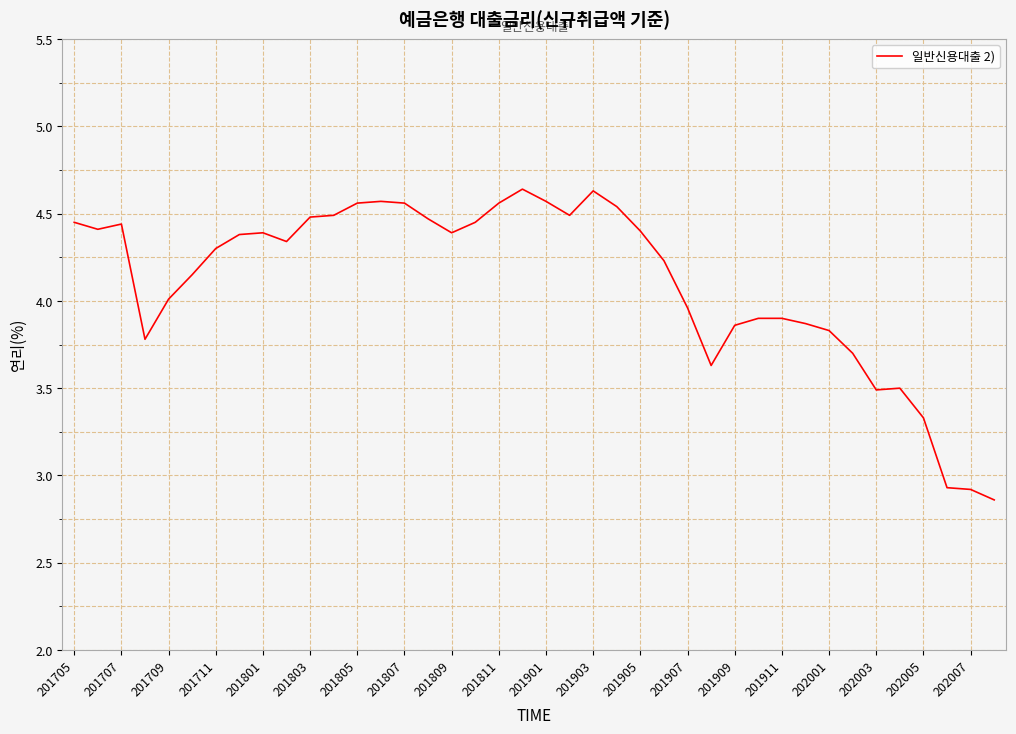

What is the difference between the maximum and minimum values?

1.8